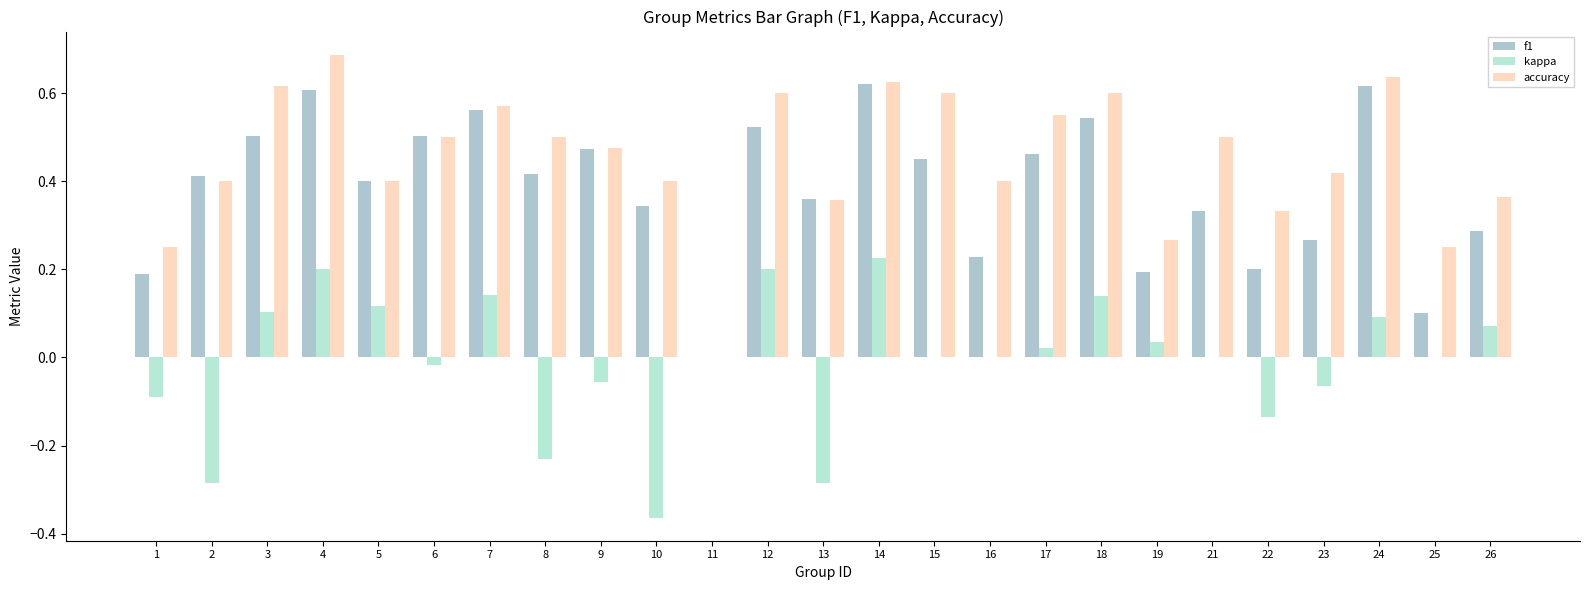

Are the bars grouped side by side (vs. stacked)?

Yes